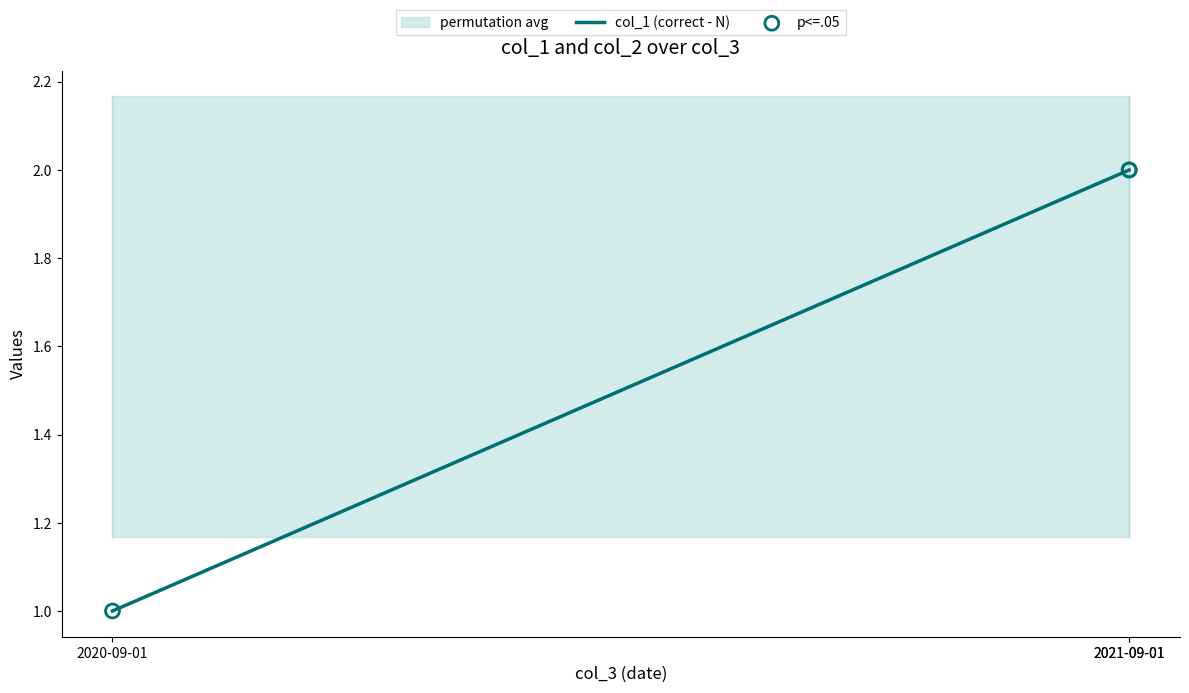

Which series has the largest total across all categories?

col_1 (correct - N)